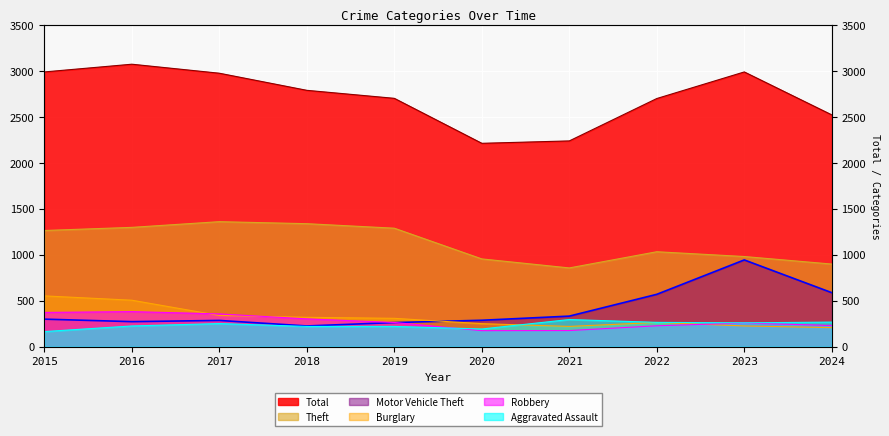

What is the spread (max minus min) of values at 2022?

2471